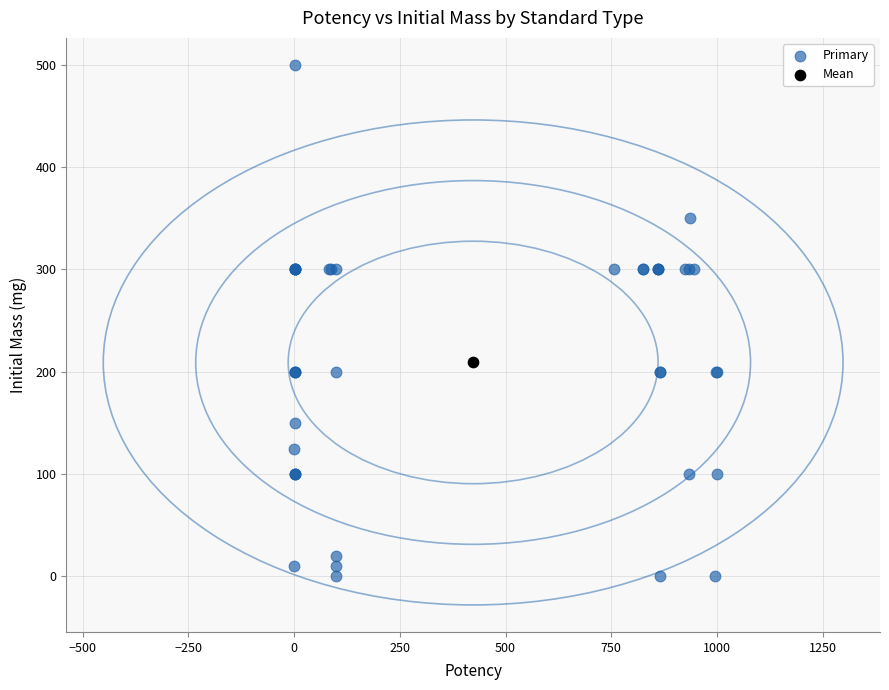

What are all the series names shown in the legend?

Primary, Mean